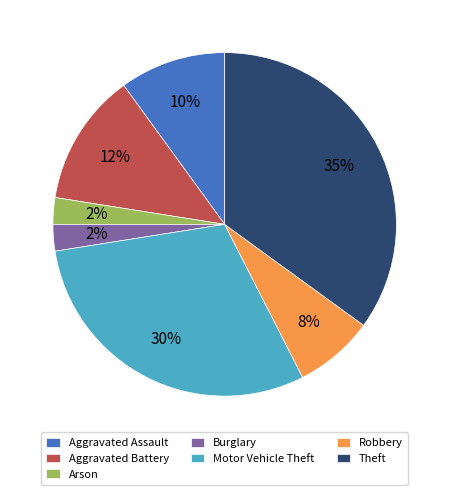

Which category has the biggest portion of the pie?

Theft